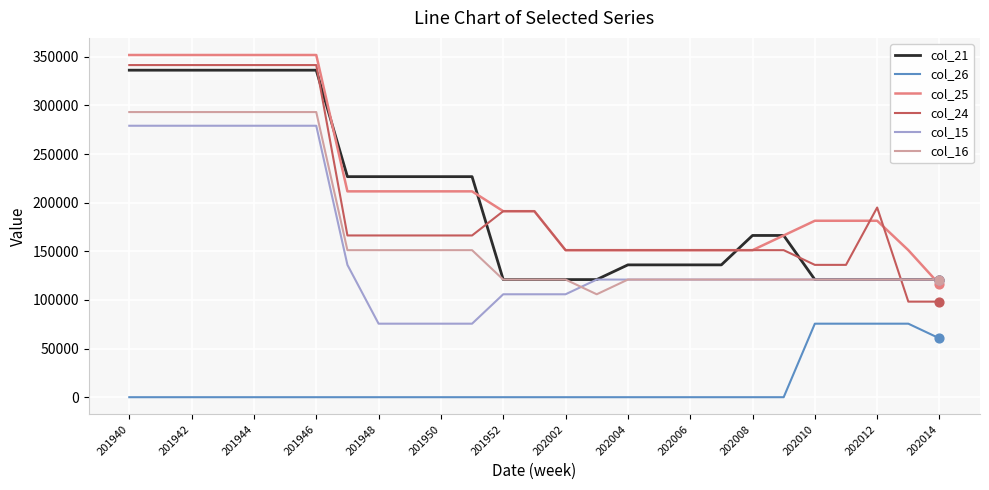

Which series has the largest range (max minus min)?

col_24